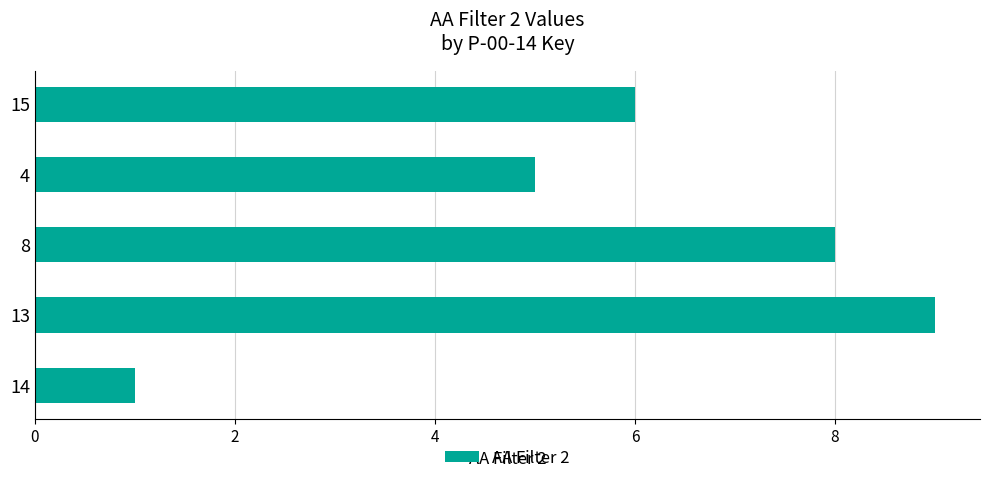

What is the approximate value at 13?

9